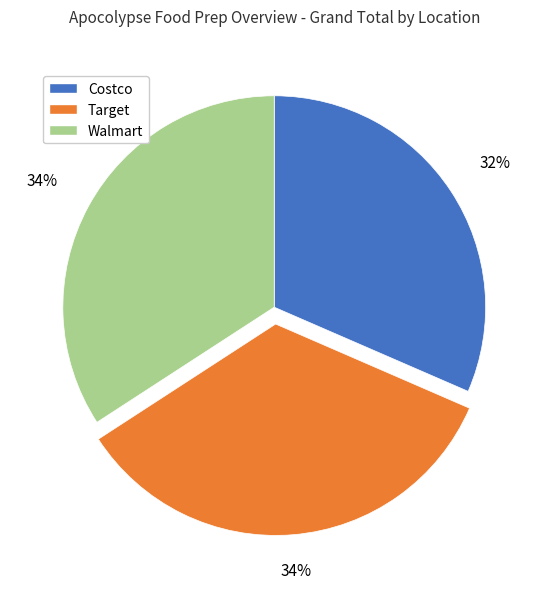

Do Costco and Walmart together represent more than half of the pie?

Yes